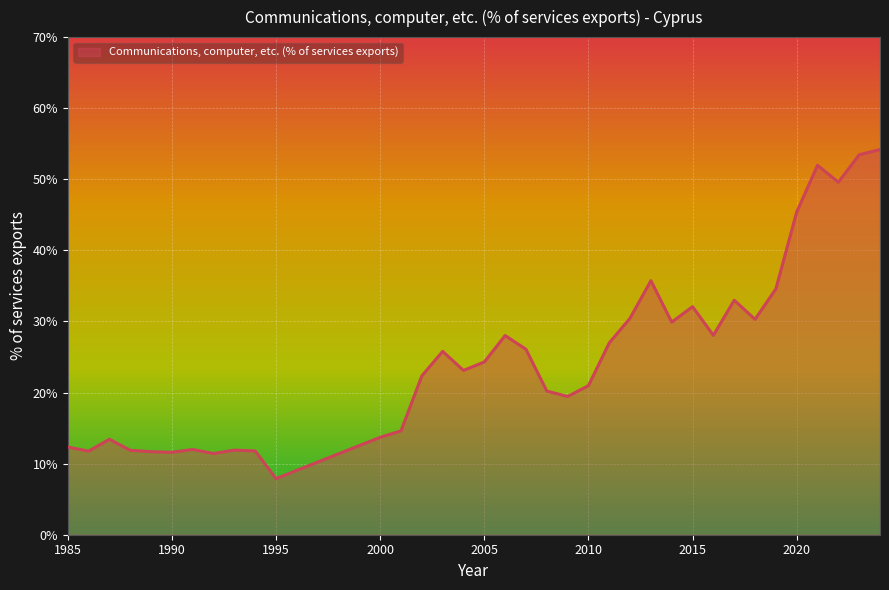

What is the difference between the maximum and minimum values?

46.3